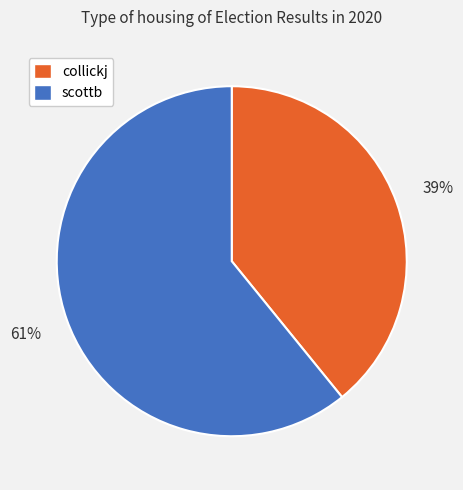

How many slices are in this pie chart?

2